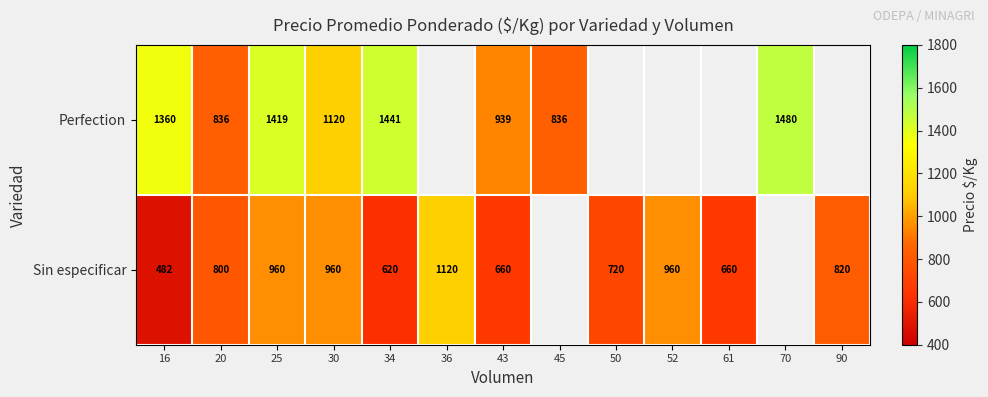

Is the value of Perfection at 16 greater than the value of Sin especificar at 34?

Yes